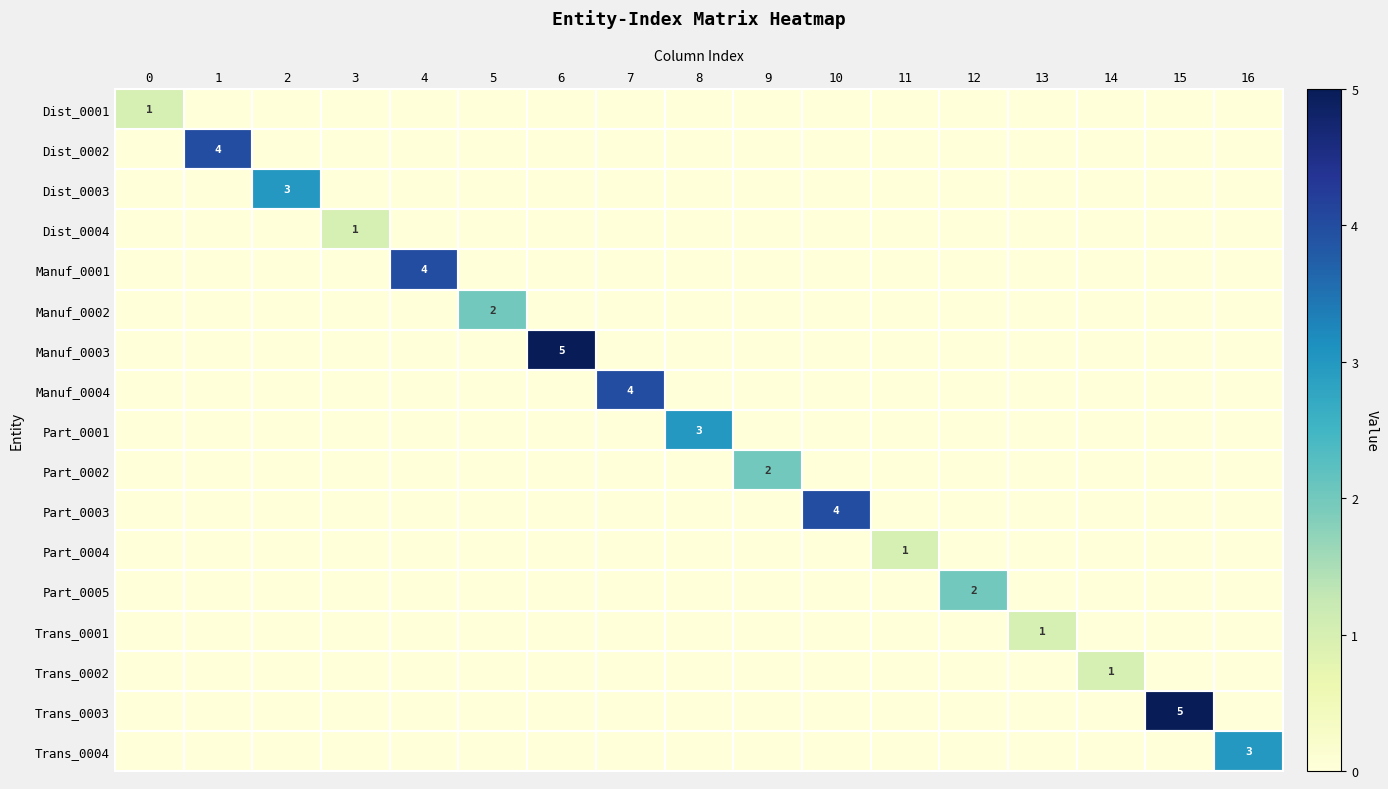

Is it true that Dist_0003 equals 1 at 2?

False